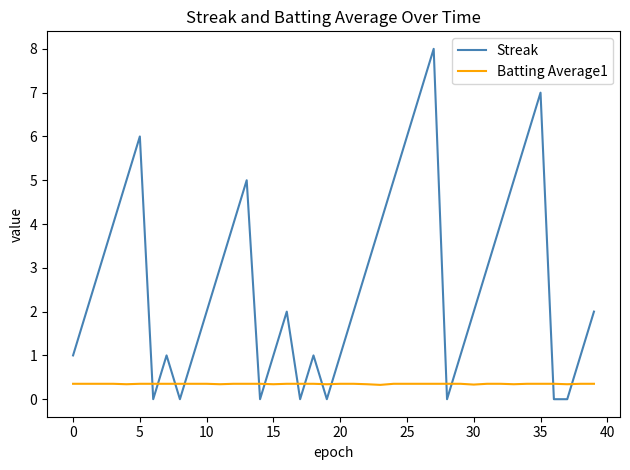

Which series has the largest range (max minus min)?

Streak